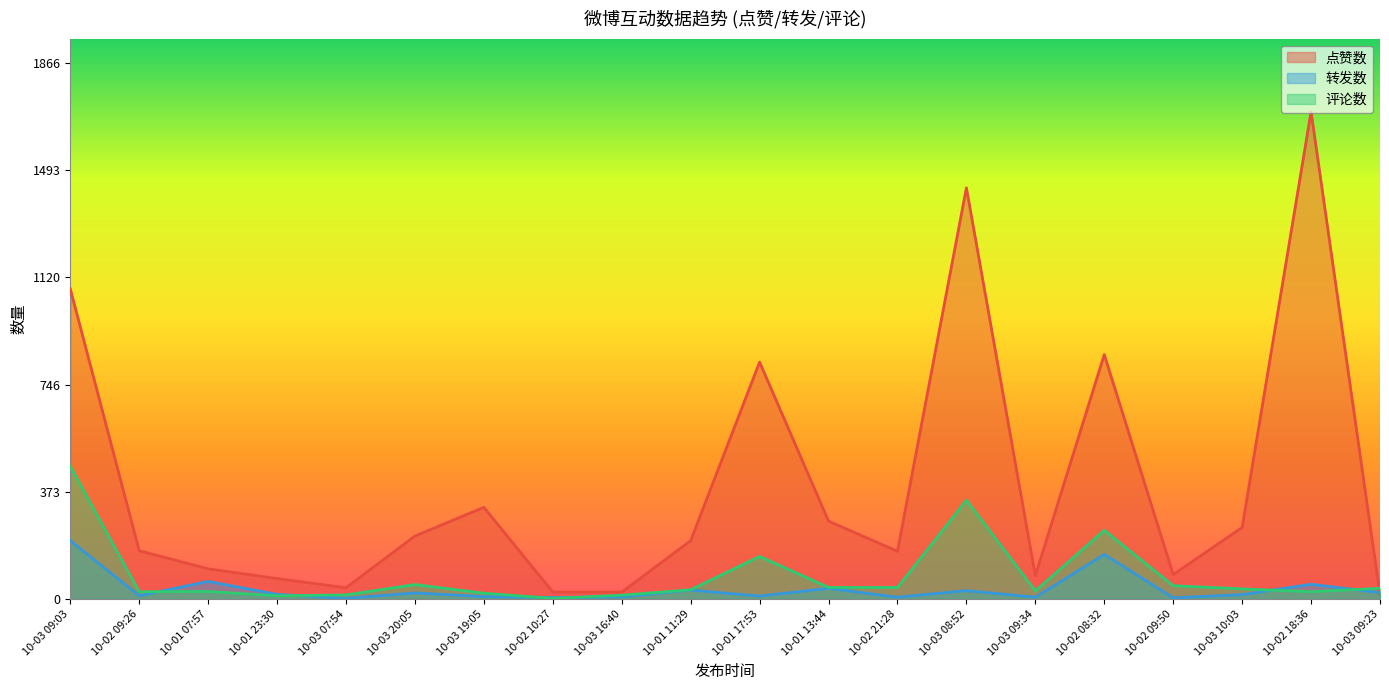

Which category has the lowest value in the 点赞数 series?

10-03 09:23